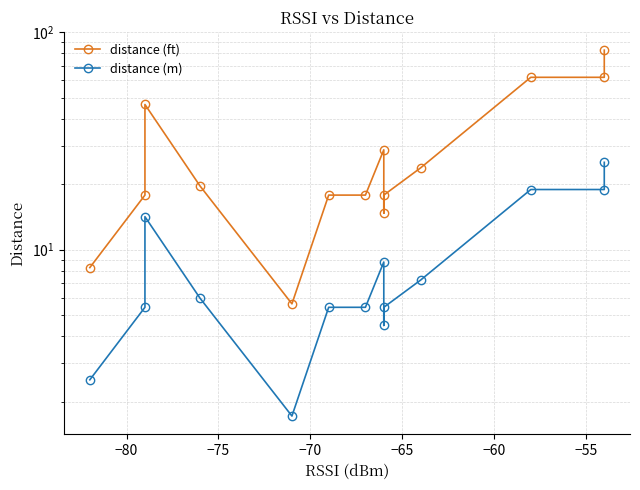

List the series in order of their overall mean, highest first.

distance (ft), distance (m)